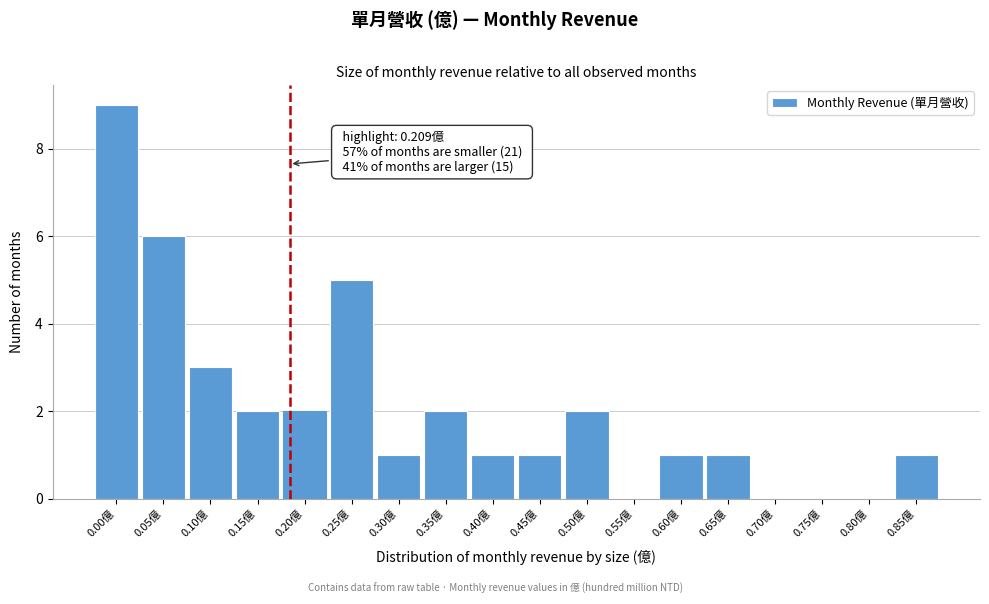

Reading left to right, extract all data points from this chart.

0.00億=9	0.05億=6	0.10億=3	0.15億=2	0.20億=2	0.25億=5	0.30億=1	0.35億=2	0.40億=1	0.45億=1	0.50億=2	0.55億=0	0.60億=1	0.65億=1	0.70億=0	0.75億=0	0.80億=0	0.85億=1